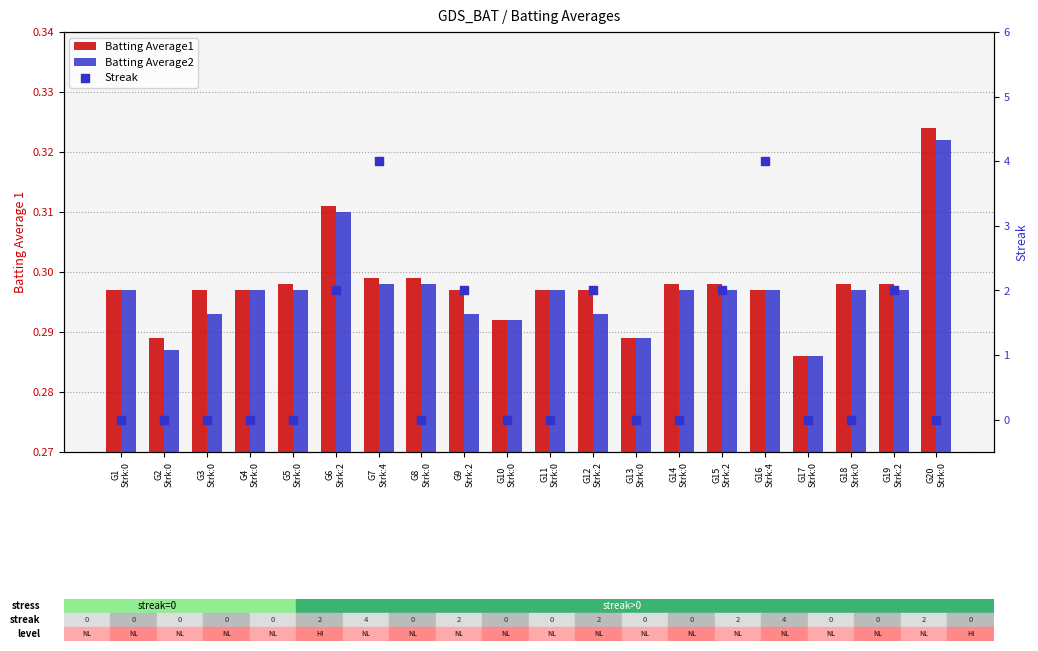

What is the total value across all series at G17
Strk:0?

0.6